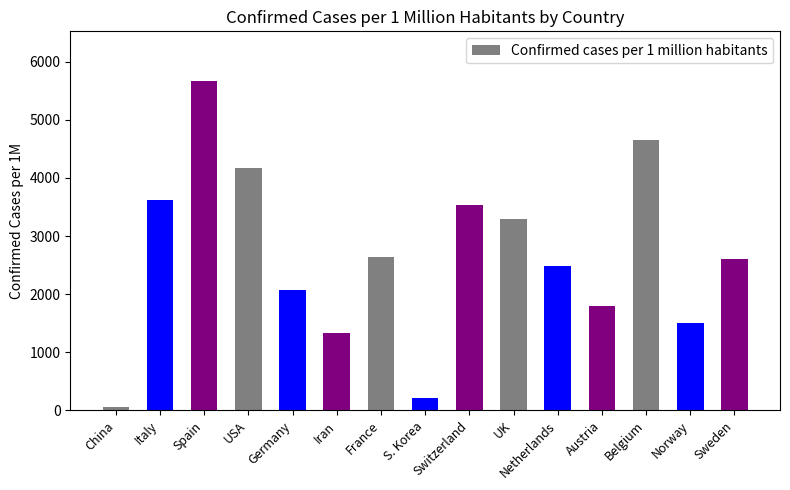

What is the value of the 10th bar from the left?

3299.0